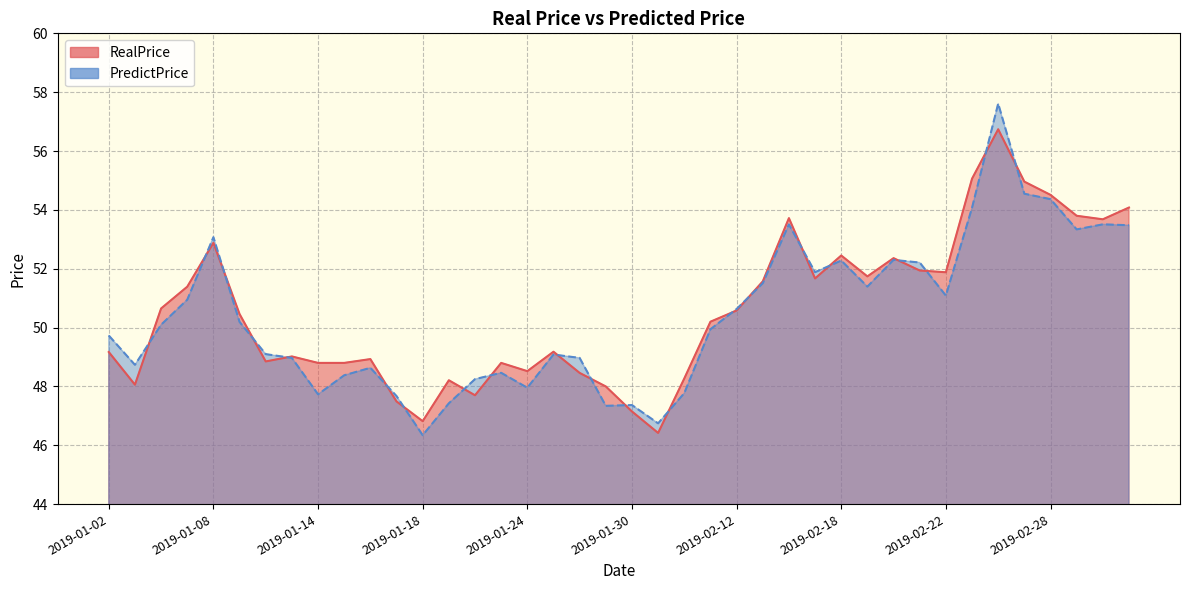

True or false: PredictPrice has more than 2 points higher than both neighbors.

True